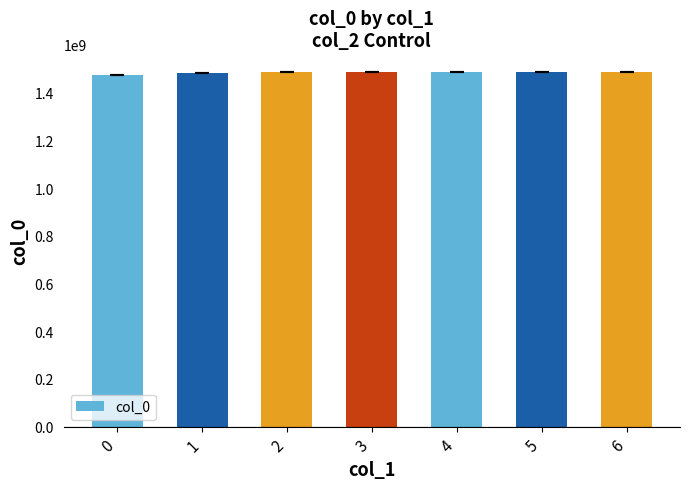

The value at 4 is 593348820.9. True or false?

False